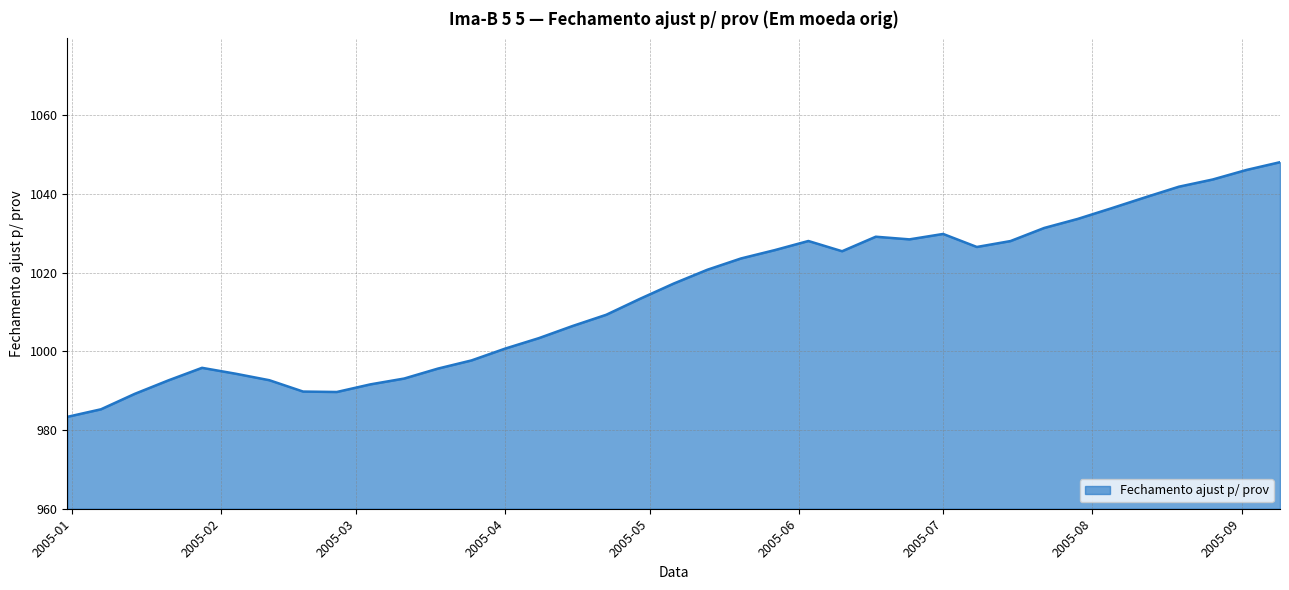

What is the difference between the maximum and minimum values?

64.7